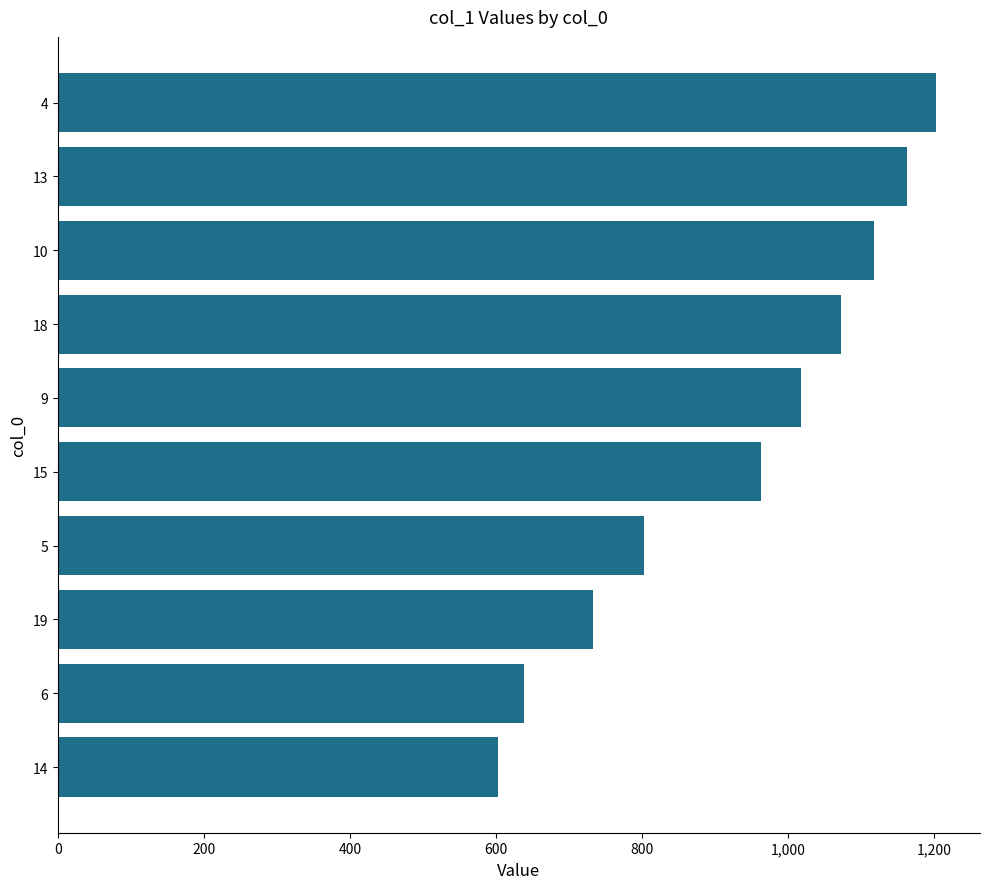

Between 5 and 9, which is larger?

9